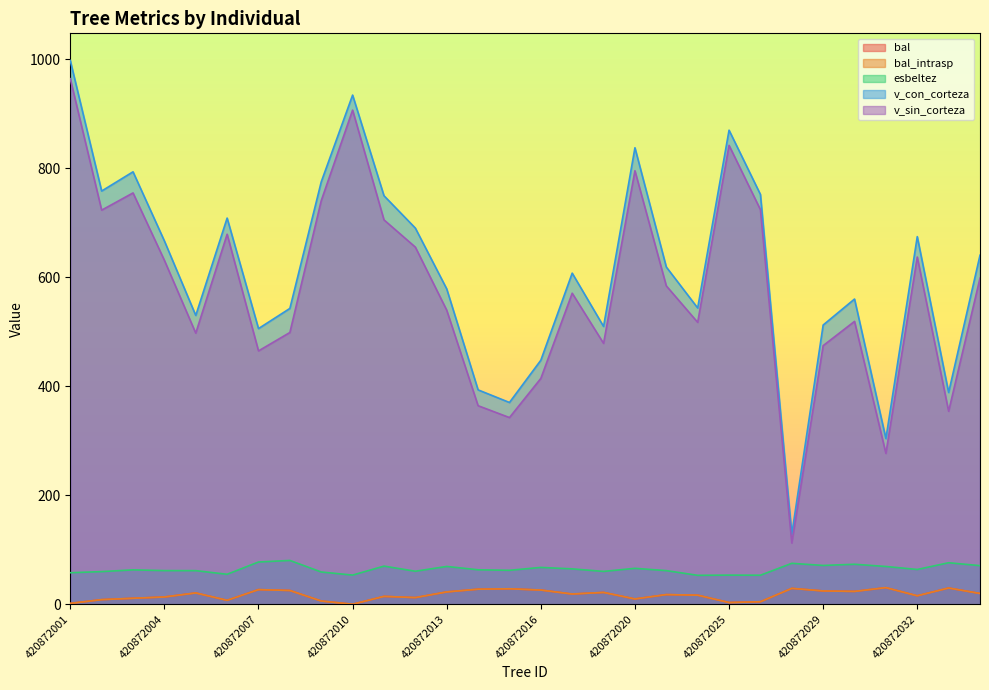

True or false: v_sin_corteza has a value of 112.3 at 420872027.

True